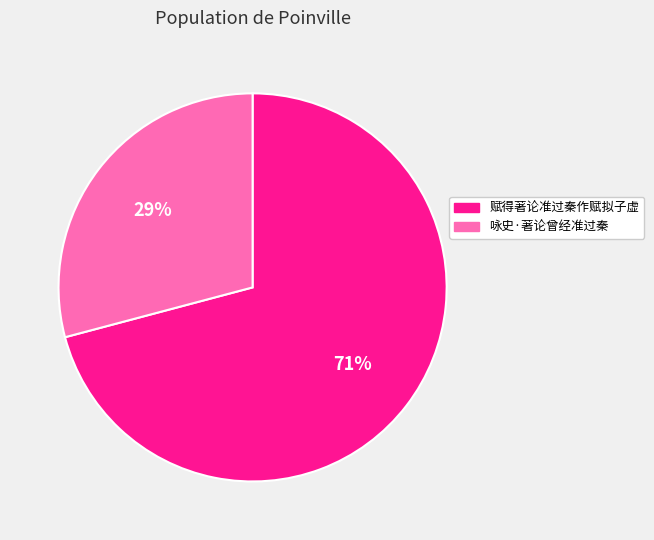

How many slices are in this pie chart?

2